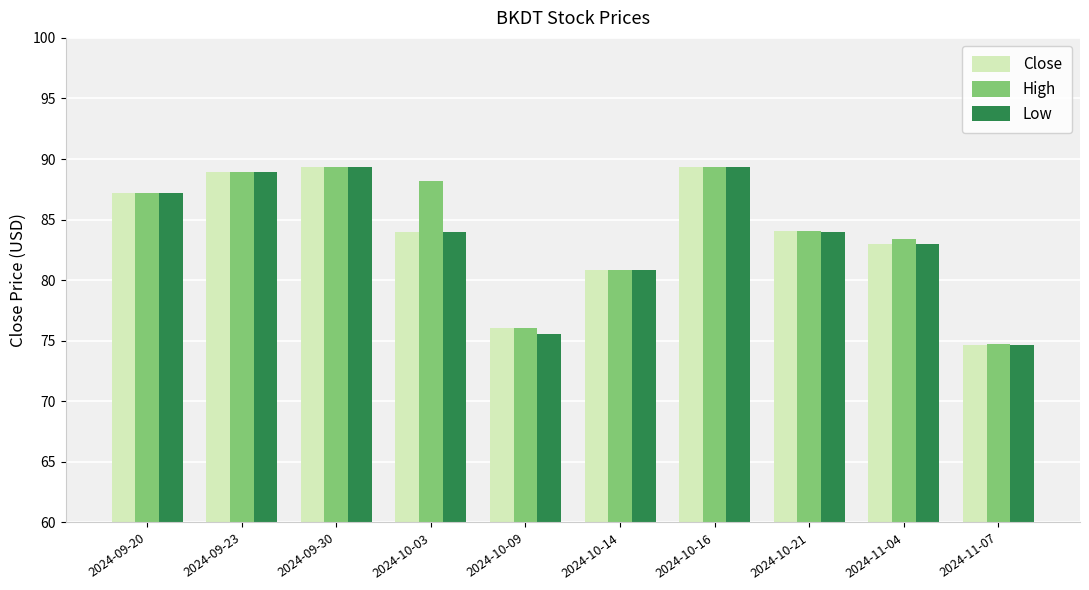

What is the minimum value shown in the chart?

74.7